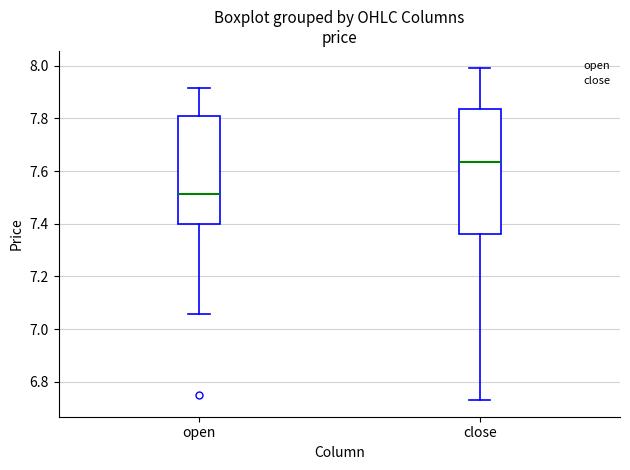

Where does the median line of the box for close sit on the y-axis? The values are not printed on the chart, so give them approximately, as read against the axis.

7.64